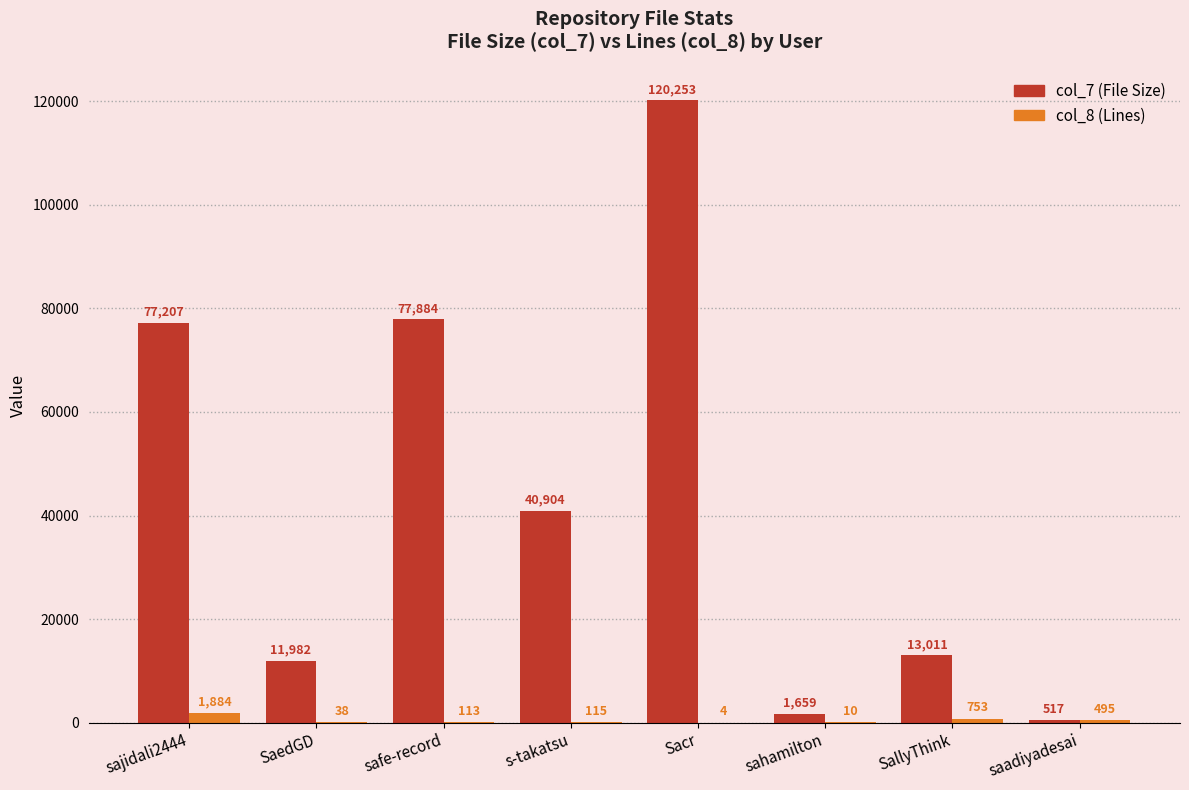

At which category is the sum across all series the highest?

Sacr